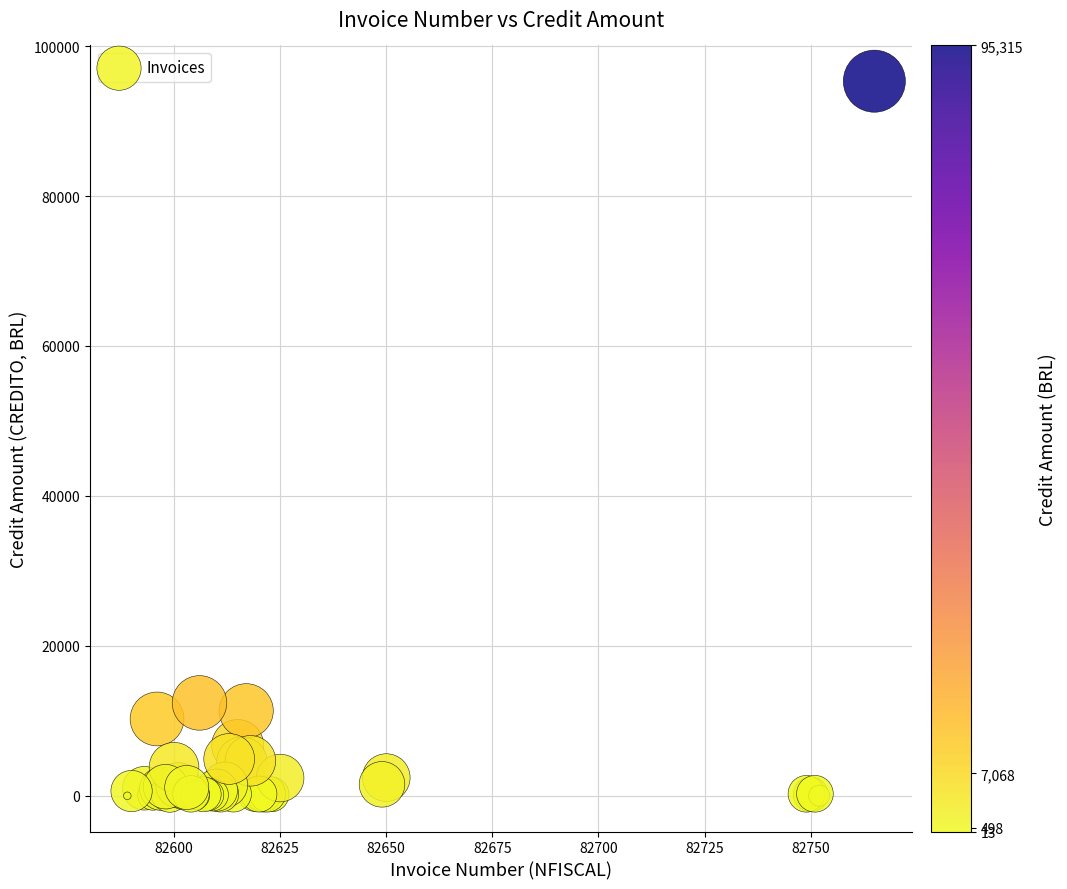

What Y value in the scatter plot is closest to 47664?

12400.0